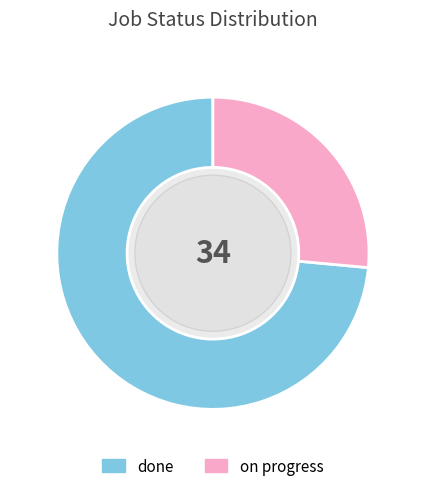

What is the change in value from done to on progress?

-16